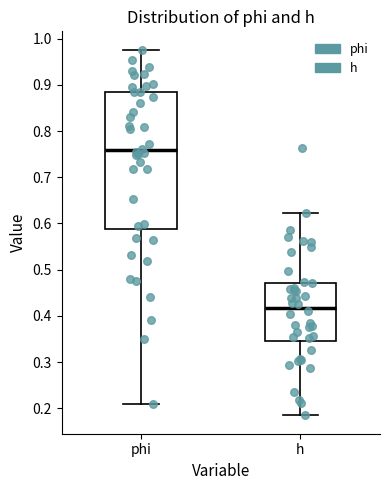

Reading left to right, transcribe this box plot: for each box, give where its median line is, the range the box spans, and where its two whiskers end, as read against the y-axis. The values are not printed on the chart, so give them approximately, as read against the axis.

phi: median 0.76, box 0.59 to 0.88, whiskers 0.21 to 0.98
h: median 0.42, box 0.34 to 0.47, whiskers 0.18 to 0.62